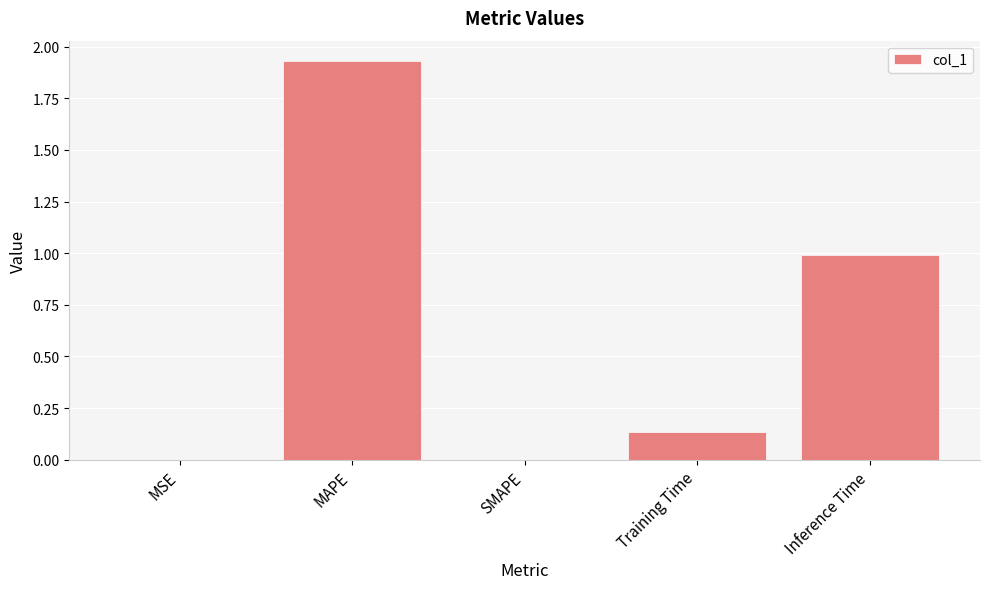

What is the sum of all values?

3.1